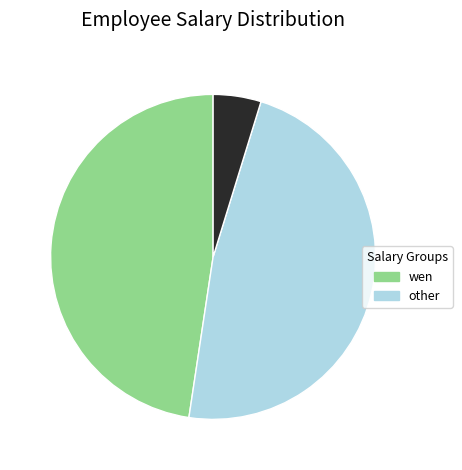

Is there a majority slice in this chart?

No